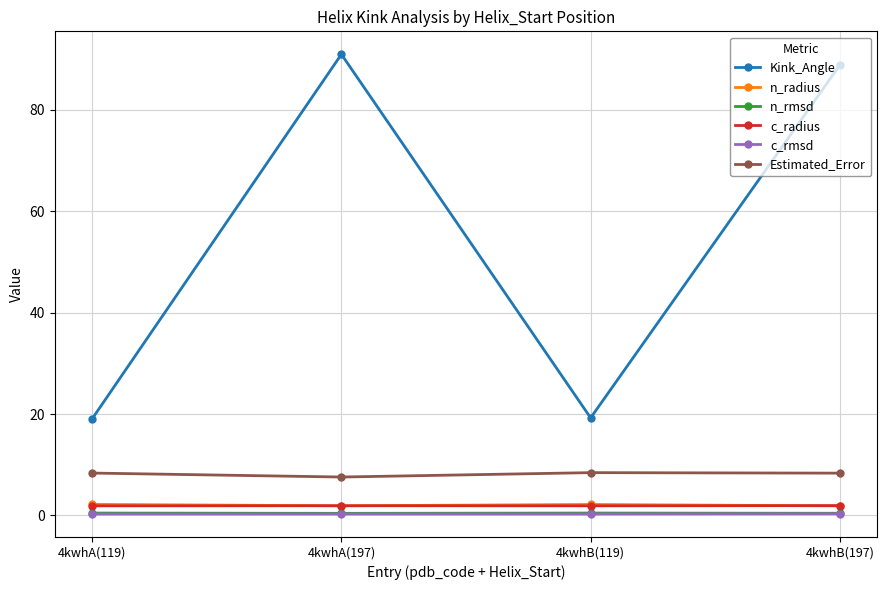

True or false: Kink_Angle and c_radius cross at least once.

False